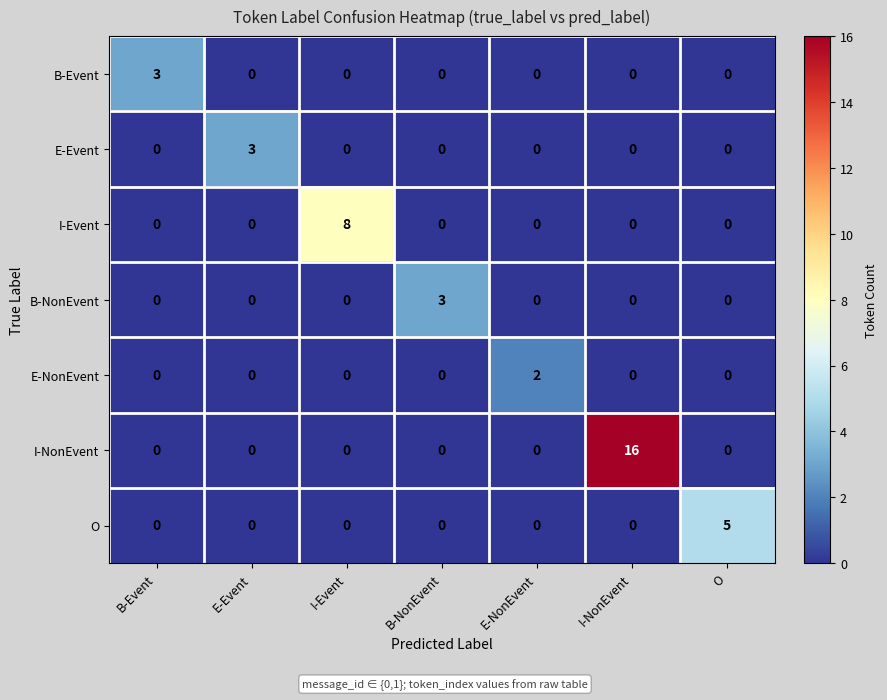

What is the total value across all series at B-Event?

3